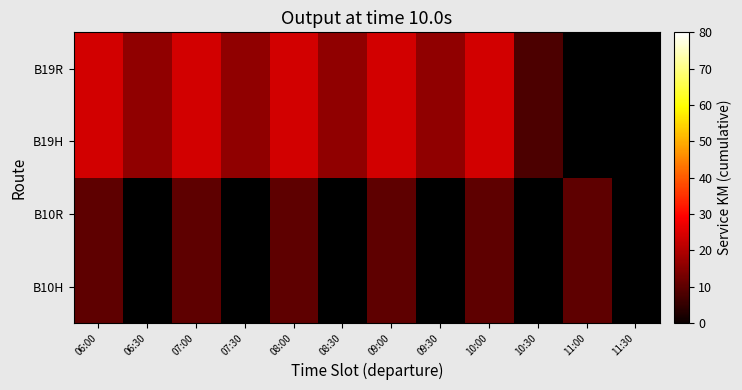

Count the number of data series in this chart.

4